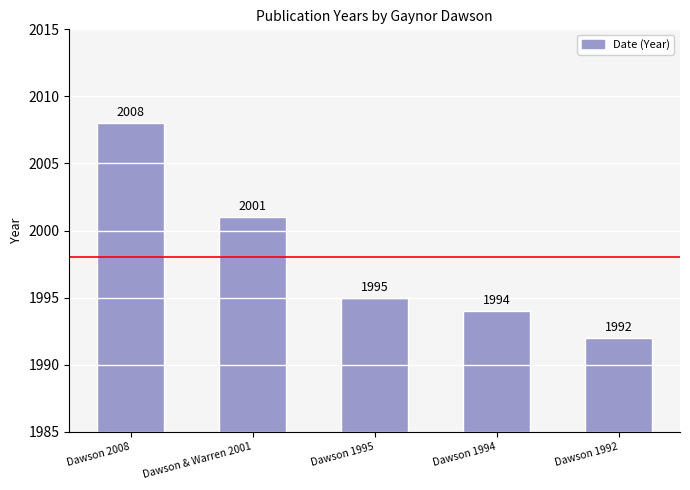

How many data points does each series have?

5